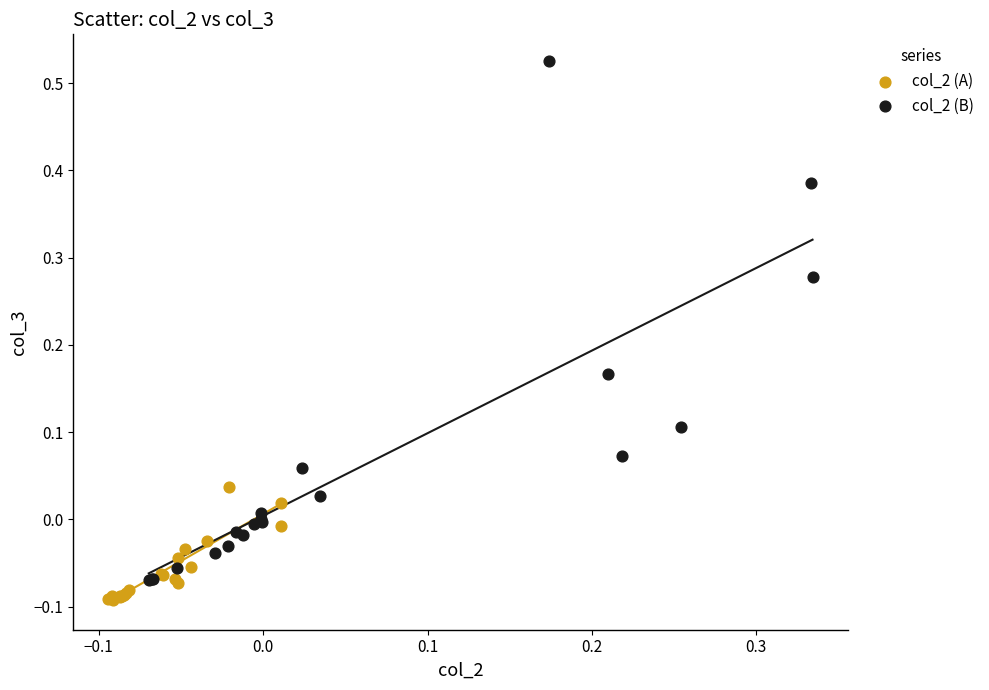

Which series has the largest Y range (max minus min)?

col_2 (B)